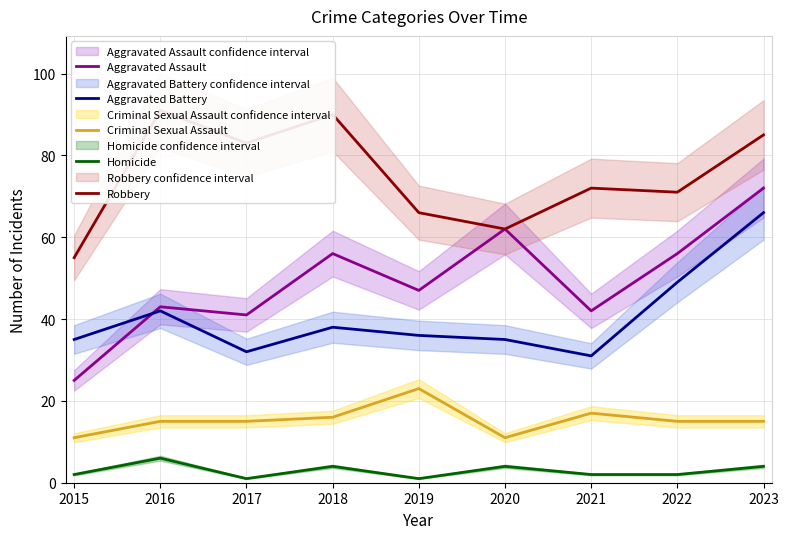

Where does the Criminal Sexual Assault series first go above 15?

2018